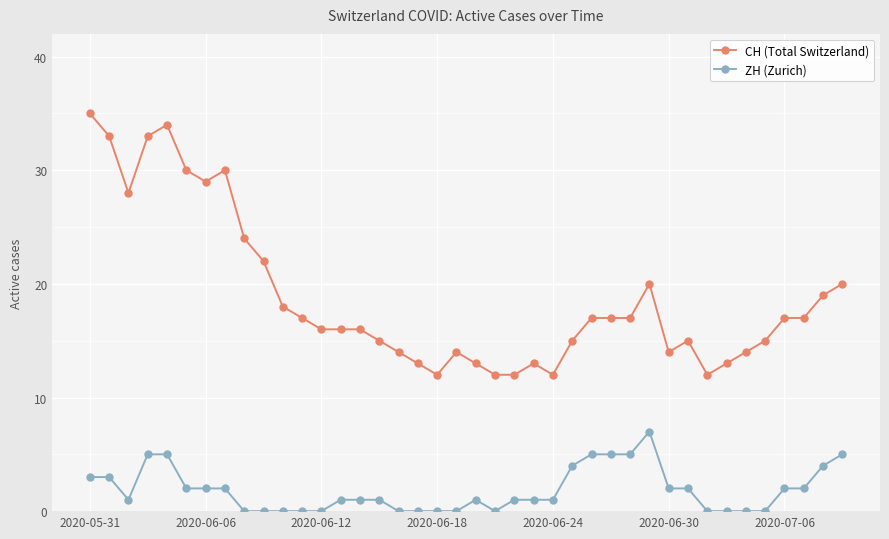

How many categories are shown in the chart?

40